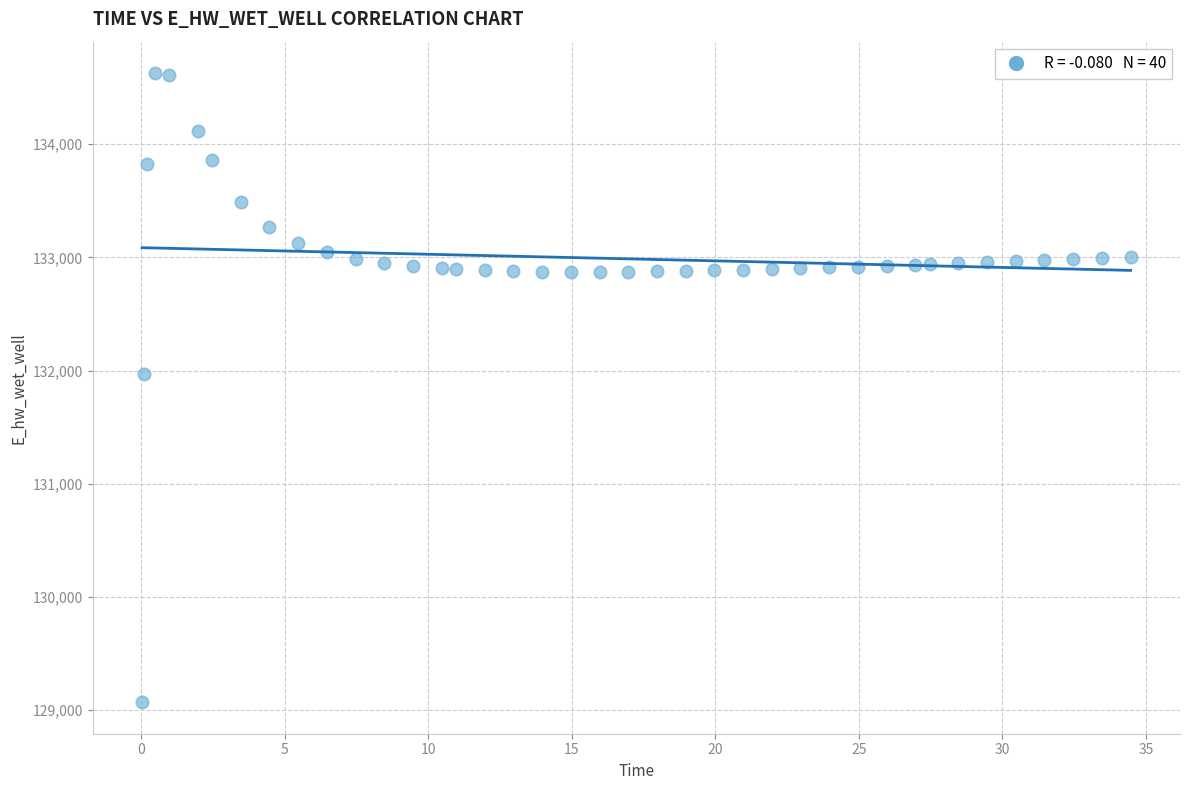

What is the range of Y values (max minus min)?

5557.7